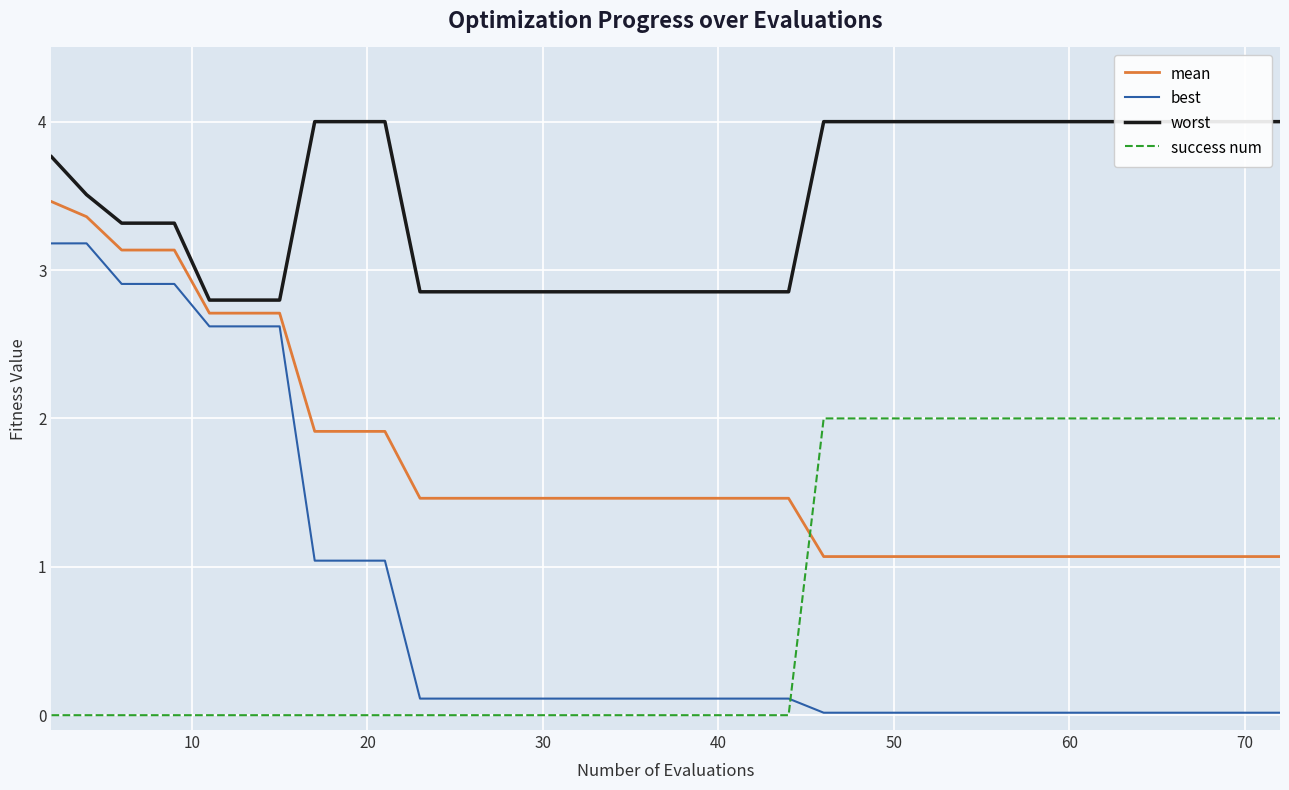

Reading right to left, what are all the values shown in this chart?

mean: 1.1	1.1	1.1	1.1	1.1	1.1	1.1	1.1	1.1	1.1	1.1	1.1	1.1	1.1	1.1	1.1	1.5	1.5	1.5	1.5	1.5	1.5	1.5	1.5	1.5	1.5	1.5	1.5	1.5	1.9	1.9	1.9	2.7	2.7	2.7	3.1	3.1	3.1	3.4	3.5
best: 0.0	0.0	0.0	0.0	0.0	0.0	0.0	0.0	0.0	0.0	0.0	0.0	0.0	0.0	0.0	0.0	0.1	0.1	0.1	0.1	0.1	0.1	0.1	0.1	0.1	0.1	0.1	0.1	0.1	1.0	1.0	1.0	2.6	2.6	2.6	2.9	2.9	2.9	3.2	3.2
worst: 4.0	4.0	4.0	4.0	4.0	4.0	4.0	4.0	4.0	4.0	4.0	4.0	4.0	4.0	4.0	4.0	2.9	2.9	2.9	2.9	2.9	2.9	2.9	2.9	2.9	2.9	2.9	2.9	2.9	4.0	4.0	4.0	2.8	2.8	2.8	3.3	3.3	3.3	3.5	3.8
success num: 2.0	2.0	2.0	2.0	2.0	2.0	2.0	2.0	2.0	2.0	2.0	2.0	2.0	2.0	2.0	2.0	0.0	0.0	0.0	0.0	0.0	0.0	0.0	0.0	0.0	0.0	0.0	0.0	0.0	0.0	0.0	0.0	0.0	0.0	0.0	0.0	0.0	0.0	0.0	0.0